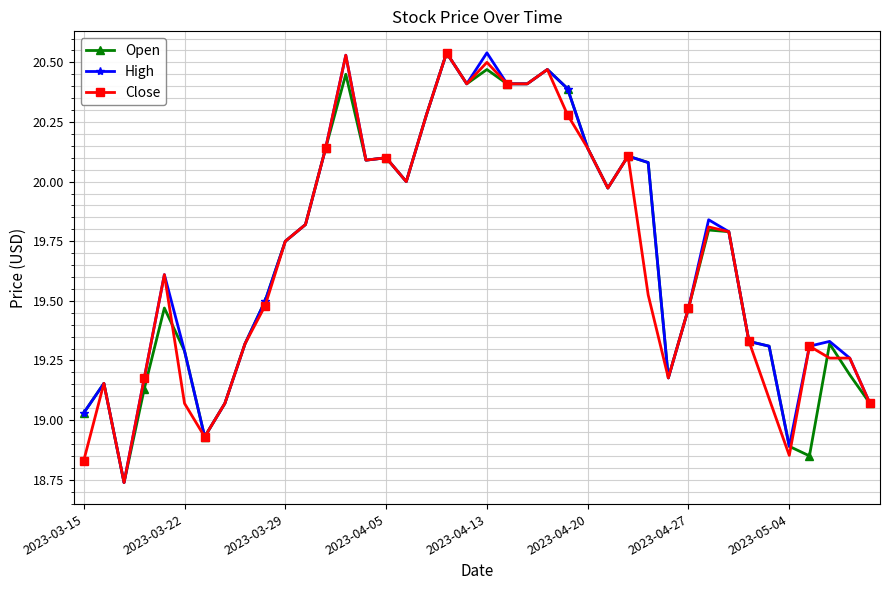

True or false: Open has more than 1 points higher than both neighbors.

True